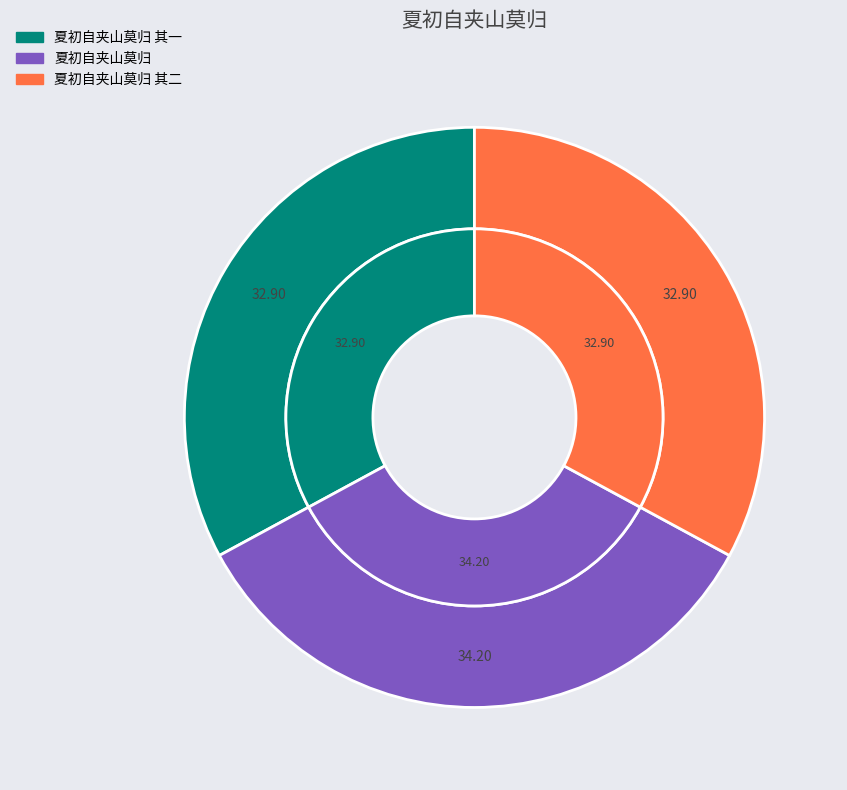

What is the ratio of the value at 夏初自夹山莫归 其一 to the value at 夏初自夹山莫归 其二?

1.0